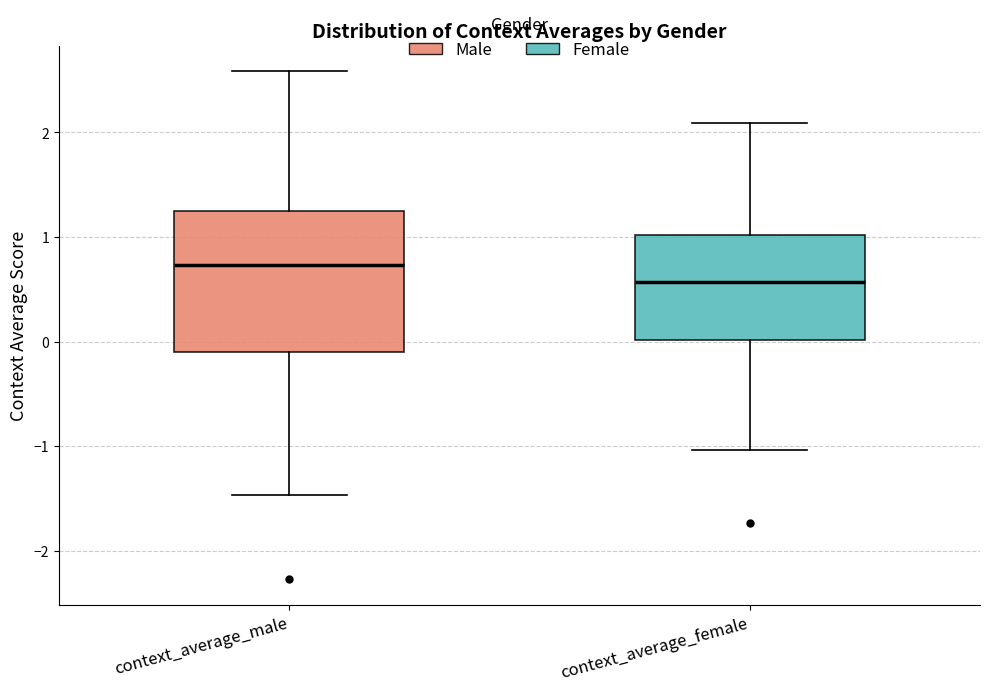

Reading left to right, read every box against the y-axis: the position of its median line, the range the box covers, and the ends of its whiskers. The values are not printed on the chart, so give them approximately, as read against the axis.

context_average_male: median 0.7, box -0.1 to 1.2, whiskers -1.5 to 2.6
context_average_female: median 0.6, box 0.0 to 1.0, whiskers -1.0 to 2.1